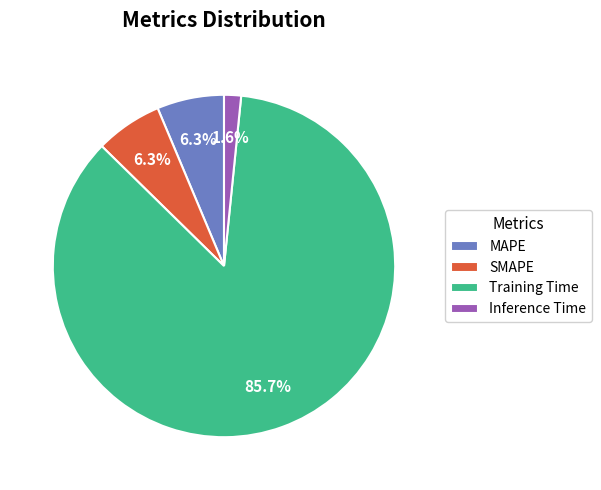

Which slice represents more than half of the pie?

Training Time